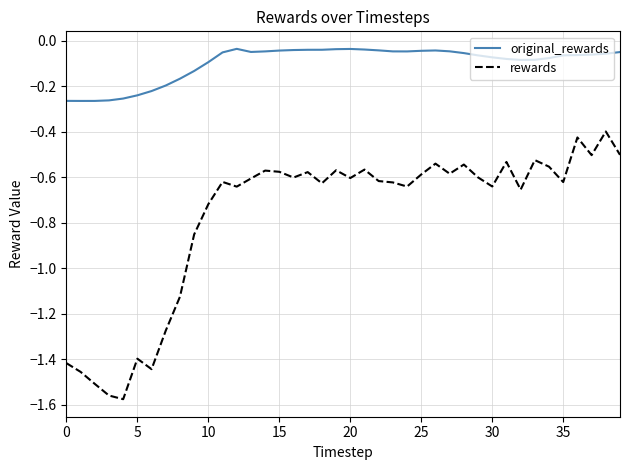

Which series has the largest total across all categories?

original_rewards